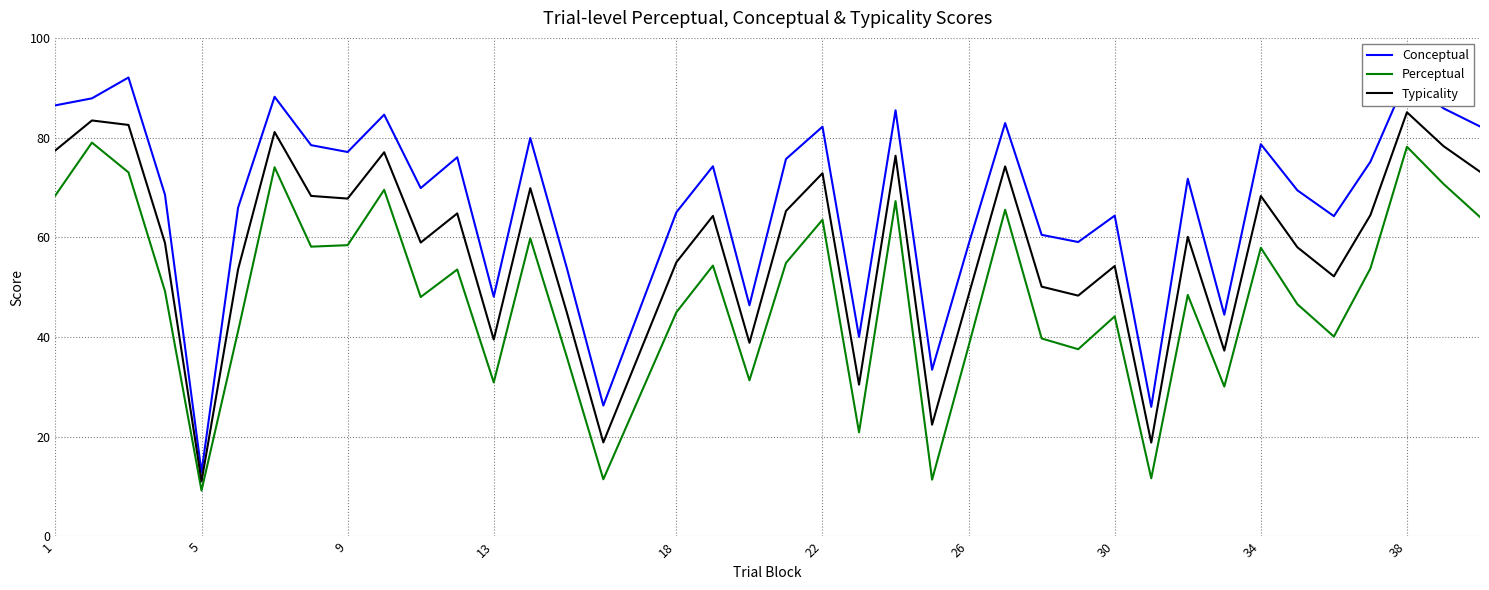

In Conceptual, how many points are higher than both neighbors (excluding endpoints)?

13